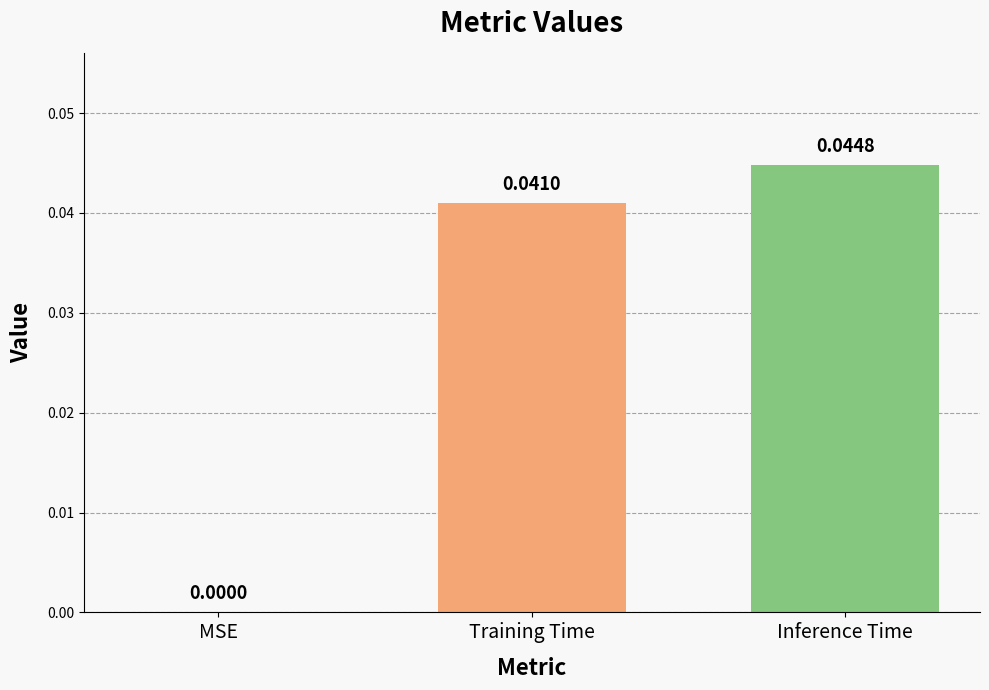

Which label corresponds to the largest value in the chart?

Inference Time